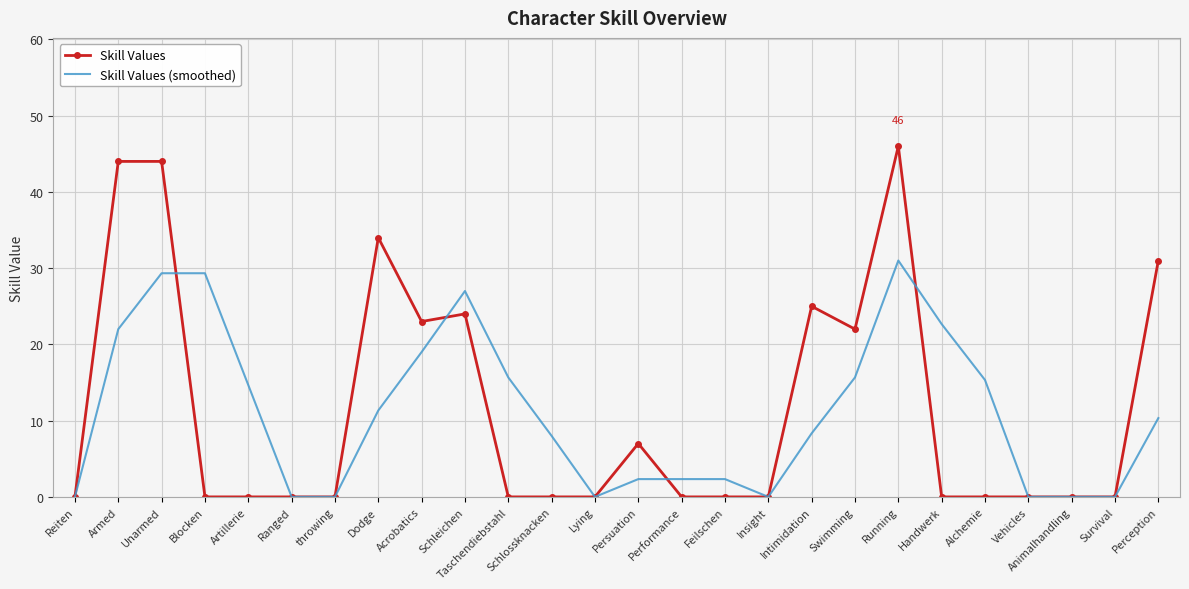

What is the difference between the maximum and minimum values in the Skill Values series?

46.0